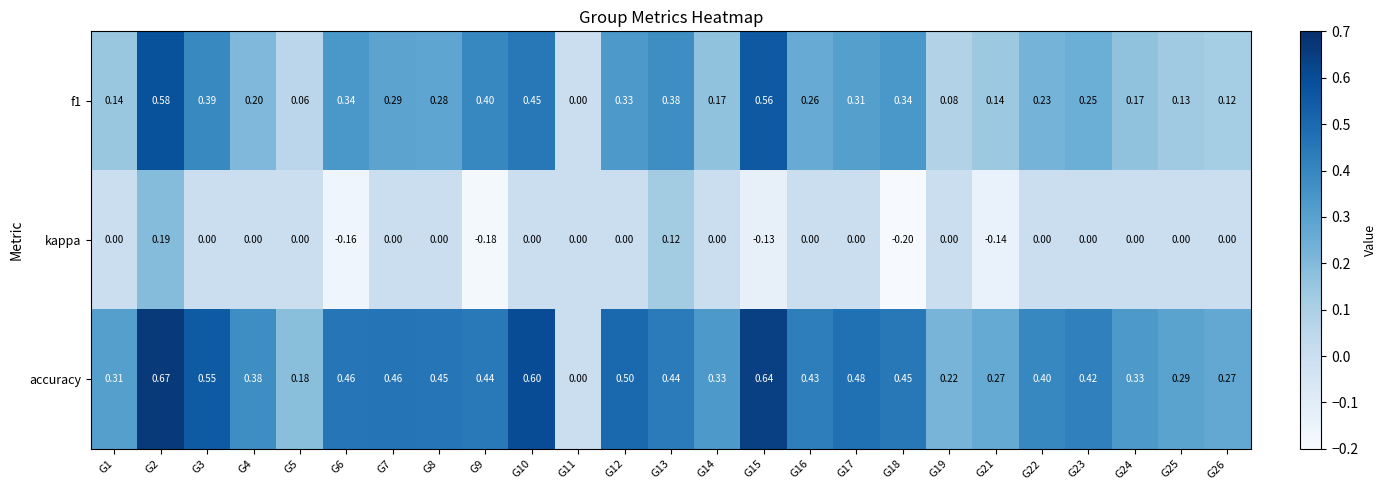

Which series has the largest range (max minus min)?

accuracy